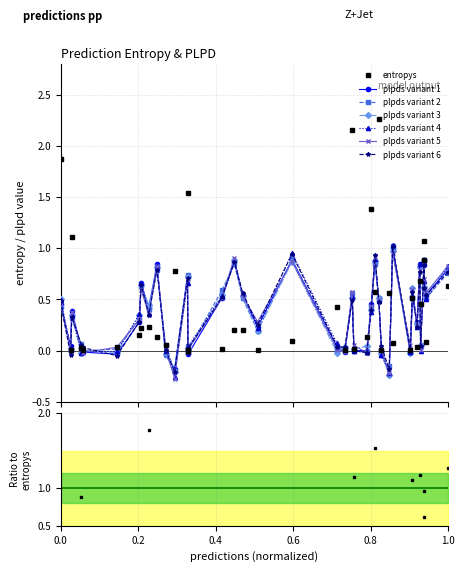

True or false: plpds variant 2 has more than 0 points higher than both neighbors.

True